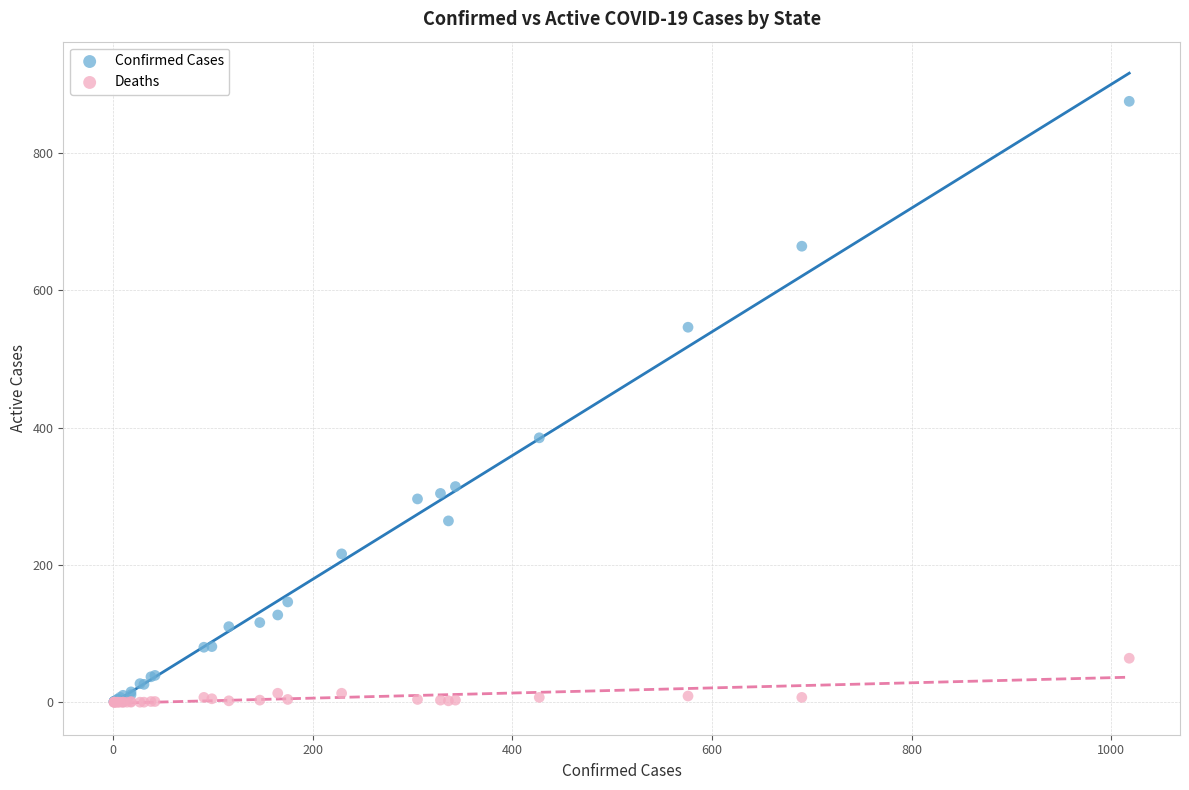

Which series reaches the maximum Y coordinate?

Confirmed Cases